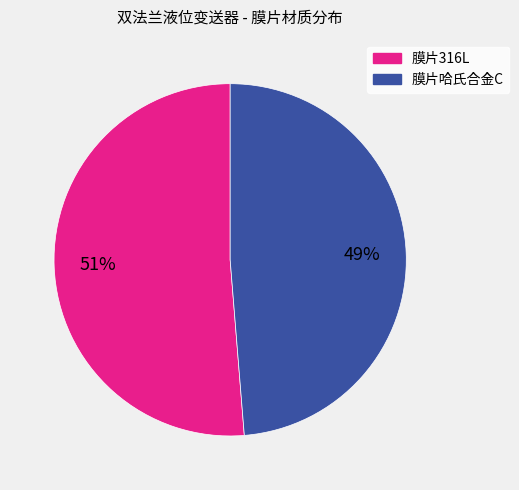

Which has a higher value, 膜片316L or 膜片哈氏合金C?

膜片316L